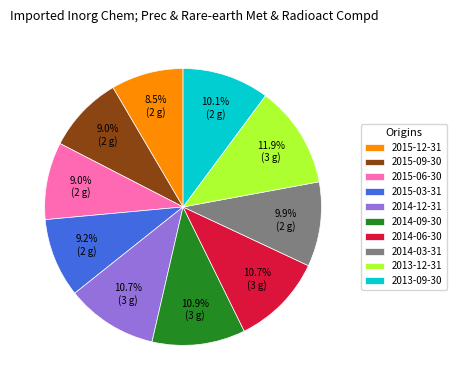

Which category has the biggest portion of the pie?

2013-12-31